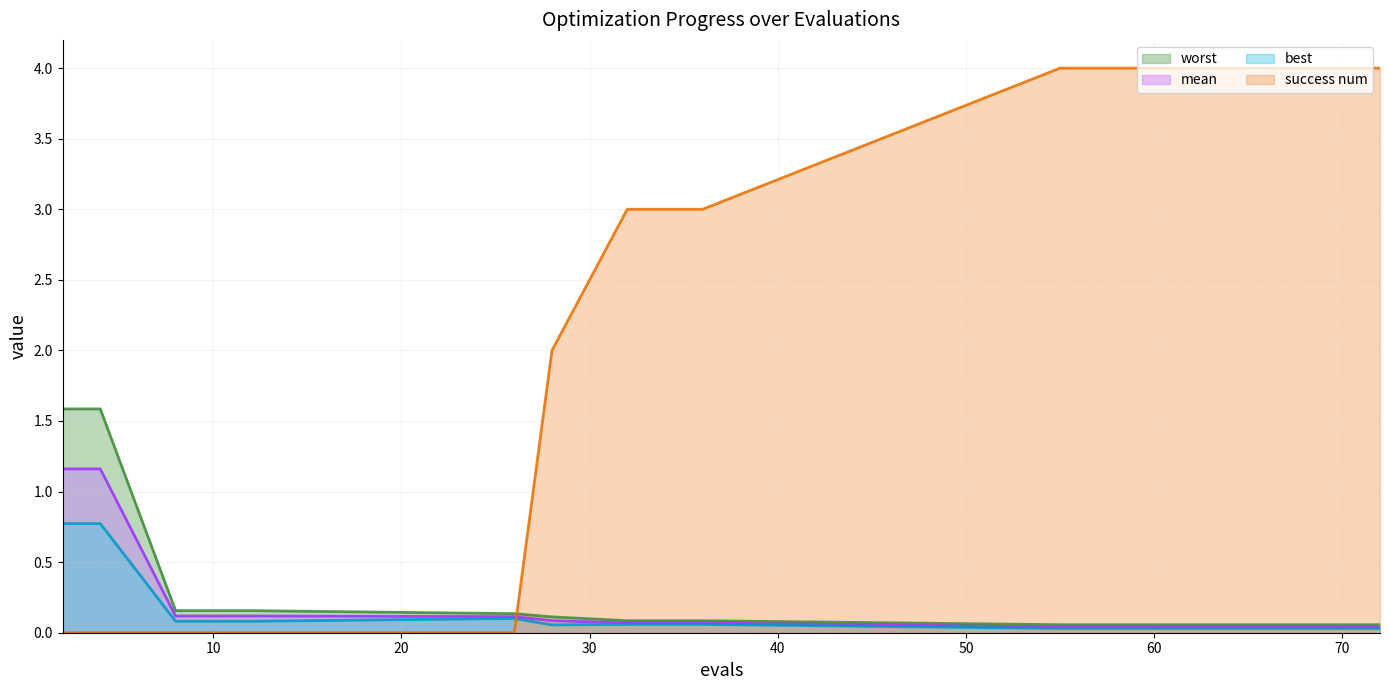

How many interior local peaks does the best series have?

1